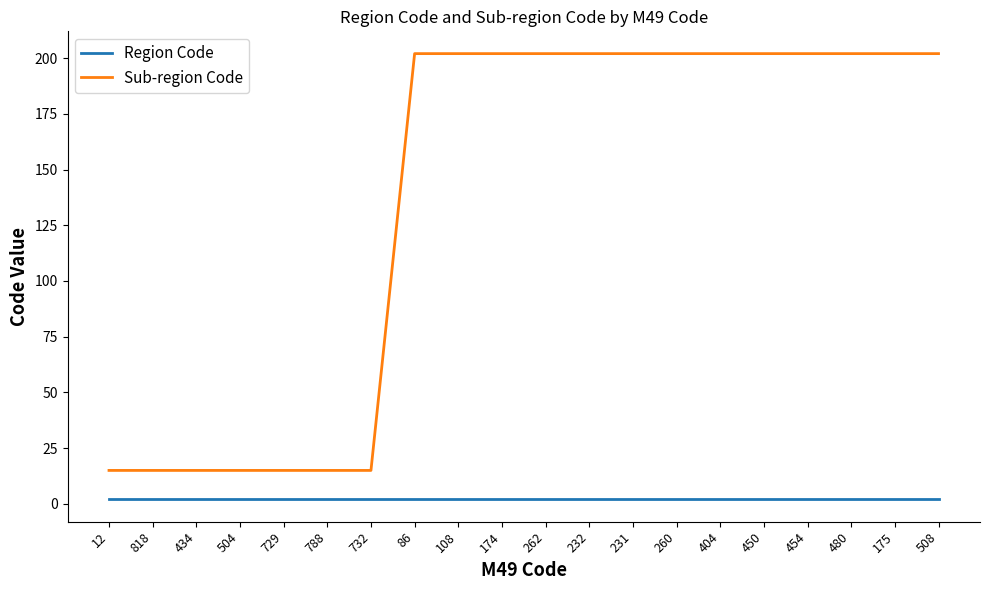

What is the greatest value displayed?

202